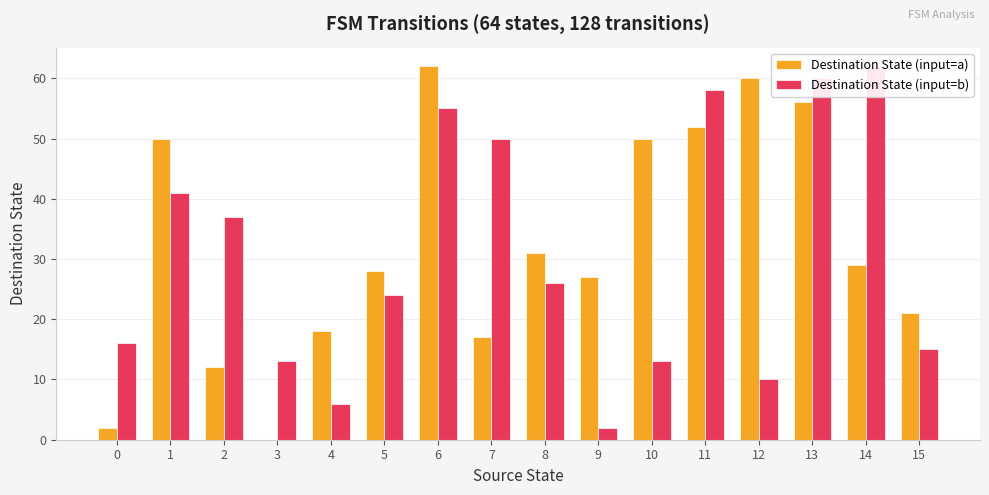

At how many categories does at least one series exceed 20?

13